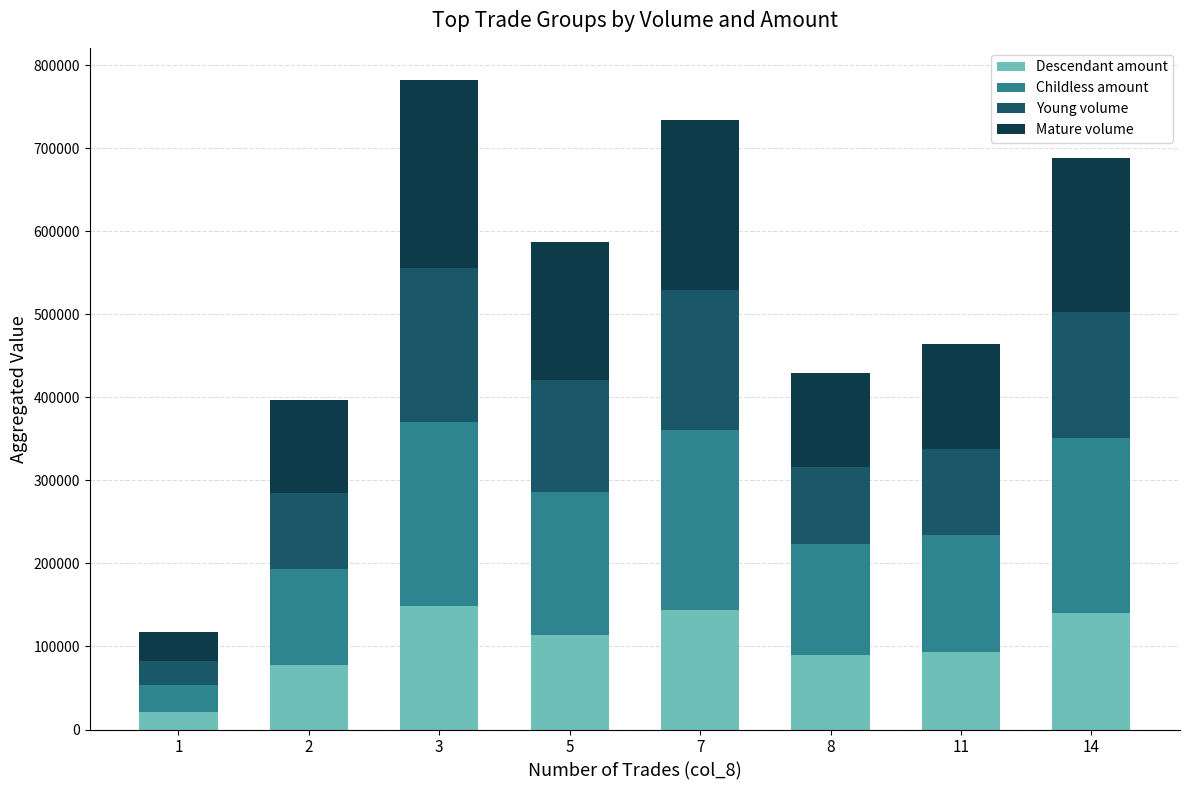

What is the maximum value for Descendant amount?

148320